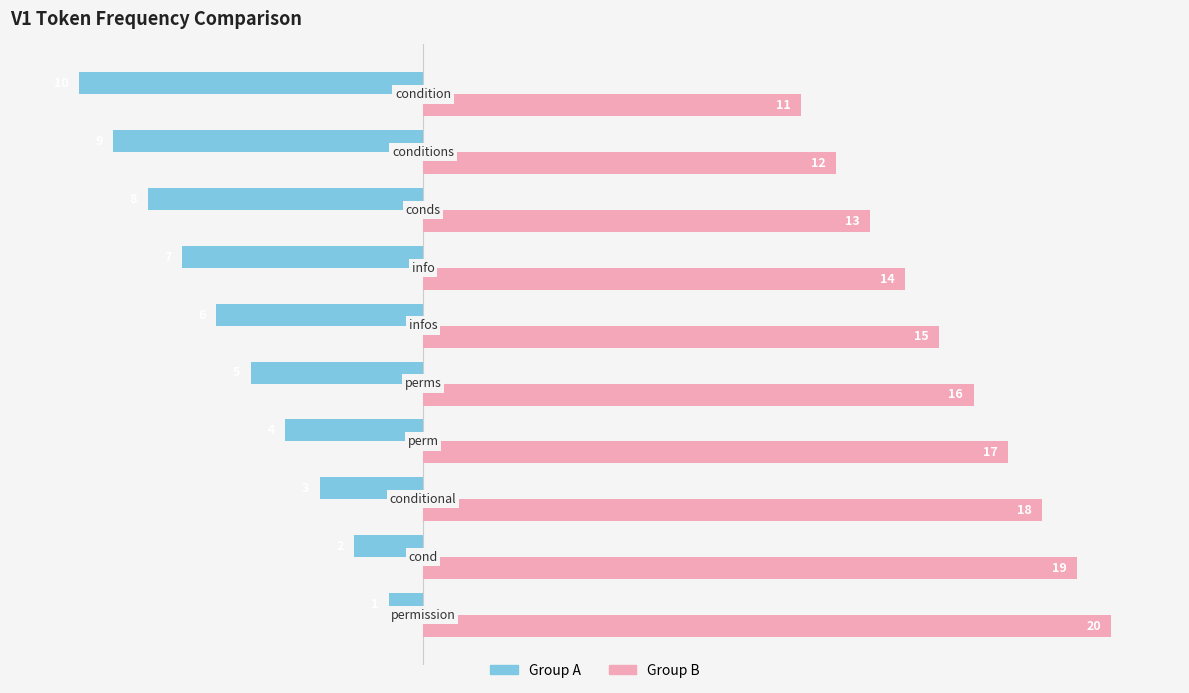

List the series in order of their overall mean, highest first.

Group B, Group A